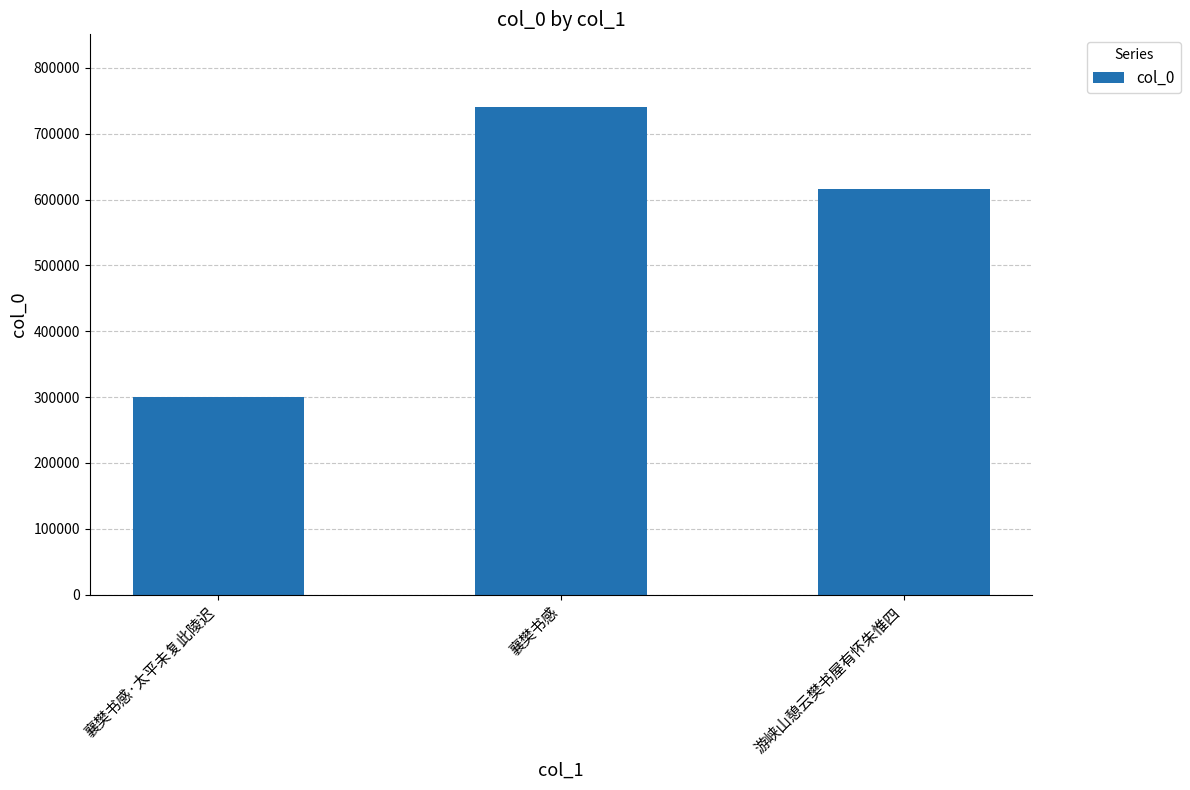

What is the label of the 3rd bar from the right?

襄樊书感·太平未复此陵迟